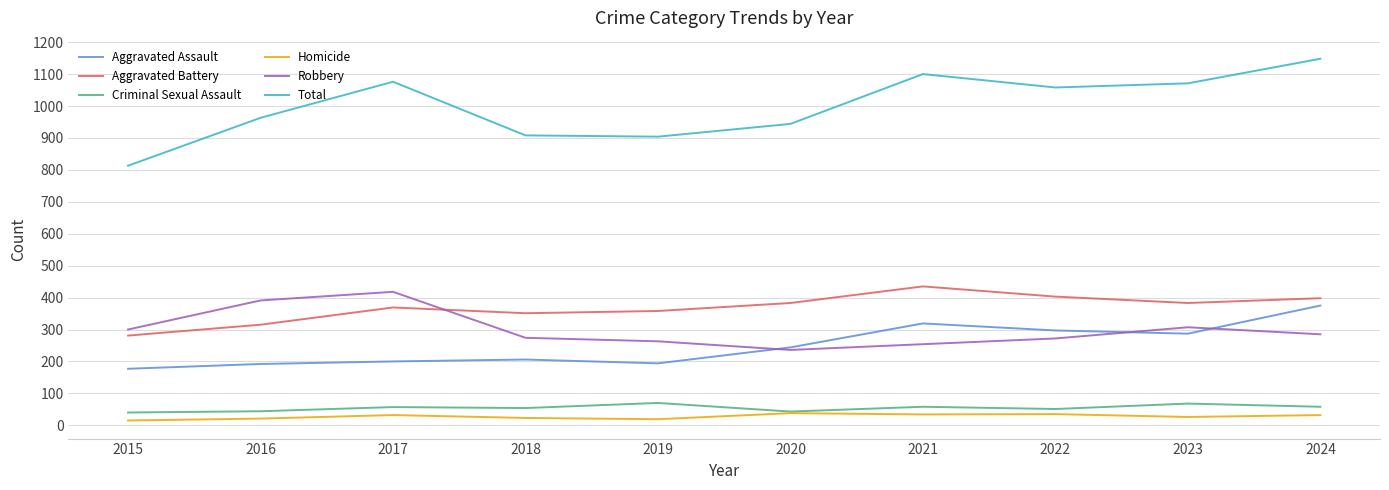

What value does the Homicide series have at 2021, to the nearest 10?

30